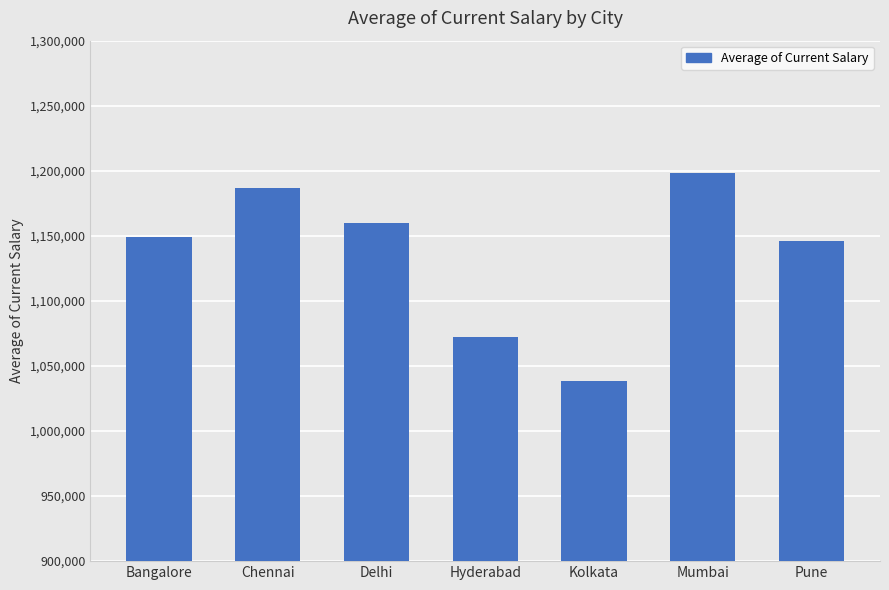

What is the sum of all values?

7952007.0